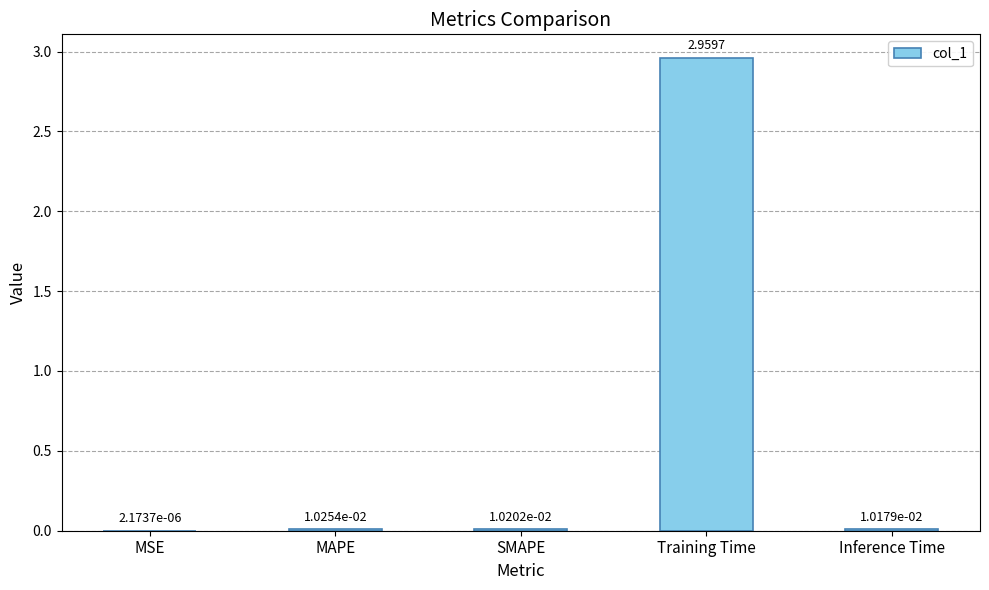

Are the bars grouped side by side (vs. stacked)?

No